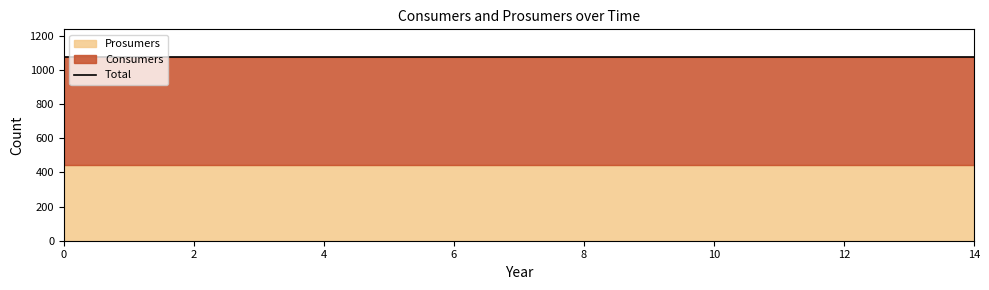

Is the value of Prosumers at 5 greater than the value of Consumers at 8?

No